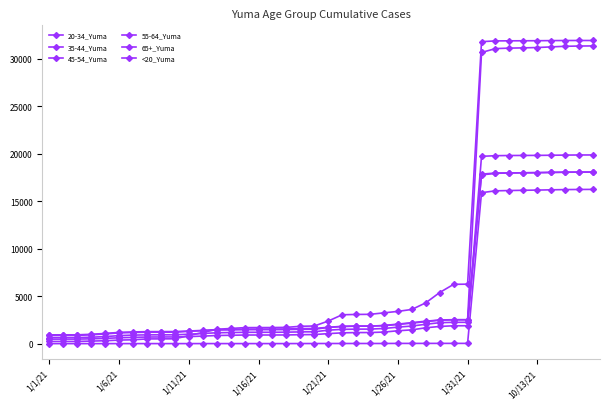

Reading right to left, what are all the values shown in this chart?

20-34_Yuma: 31360	31347	31320	31257	31190	31155	31126	31077	30667	2517	2516	2477	2319	2164	2025	1894	1860	1859	1830	1724	1604	1589	1546	1538	1536	1532	1503	1484	1399	1336	1277	1272	1270	1237	1192	1078	991	936	934	932
35-44_Yuma: 18081	18074	18062	18039	18017	17999	17974	17944	17771	2529	2528	2496	2368	2216	2061	1920	1847	1845	1806	1710	1519	1512	1486	1479	1476	1475	1460	1442	1368	1299	1211	1208	1207	1178	1138	1027	933	877	877	876
45-54_Yuma: 18071	18067	18057	18037	18008	17996	17988	17970	17859	2252	2252	2214	2046	1859	1743	1602	1537	1534	1509	1426	1252	1243	1212	1203	1202	1198	1177	1150	1075	999	934	934	930	905	848	750	683	643	643	643
55-64_Yuma: 19876	19874	19862	19846	19831	19824	19819	19799	19732	1889	1888	1816	1676	1457	1361	1224	1175	1172	1141	1061	961	949	920	916	915	914	886	862	800	747	709	707	703	662	623	558	513	482	482	480
65+_Yuma: 31931	31931	31928	31919	31907	31901	31896	31887	31807	6269	6252	5391	4305	3607	3403	3249	3092	3081	3046	2383	1863	1833	1719	1701	1697	1692	1602	1514	1178	855	513	507	502	412	381	311	276	237	237	236
<20_Yuma: 16250	16242	16229	16206	16177	16157	16129	16099	15902	33	33	33	31	30	30	22	22	22	21	20	17	16	11	11	11	11	11	11	11	10	10	10	10	10	10	7	7	7	7	7